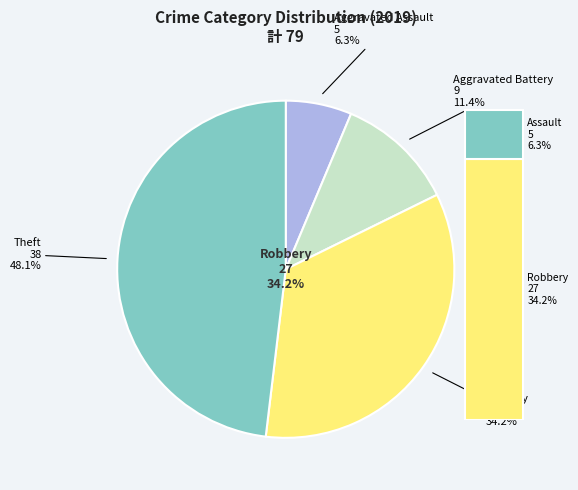

What portion of the pie excludes Aggravated Battery?

88.6%